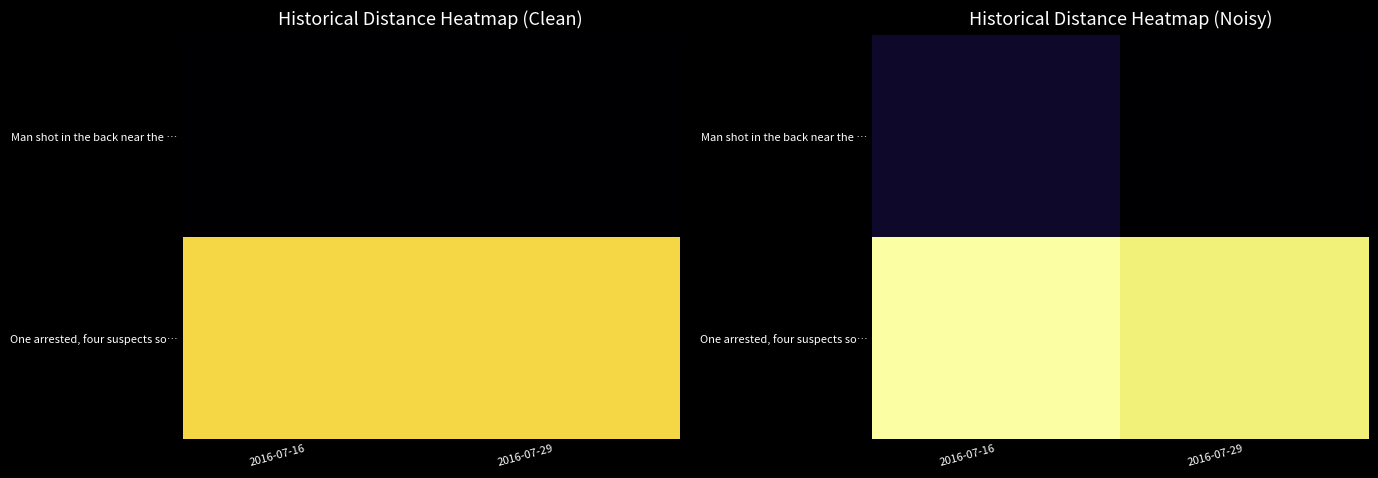

What is the difference between the highest and lowest values at 2016-07-16?

13.3